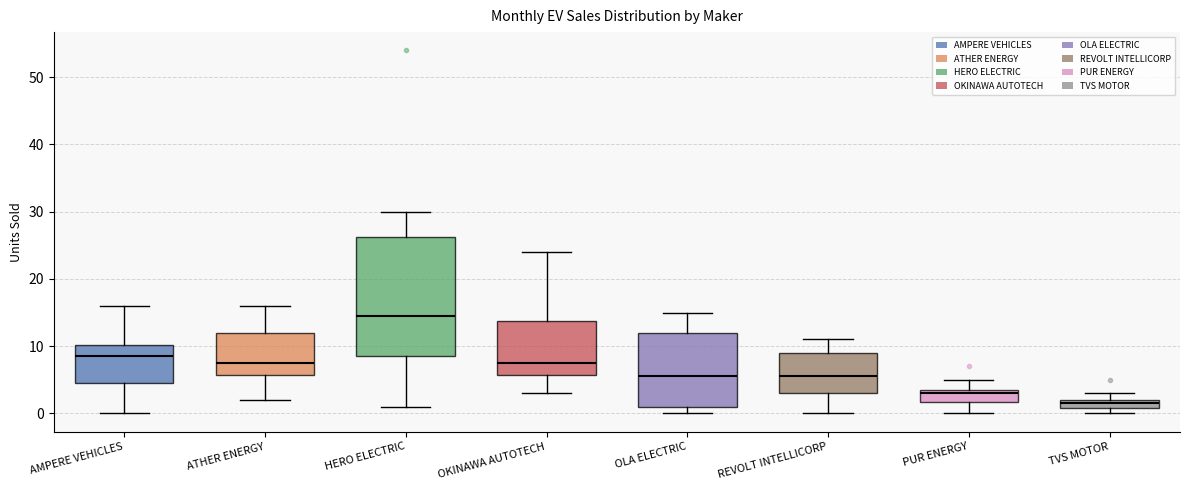

Which box is the tallest, from its lower edge to its upper edge?

HERO ELECTRIC